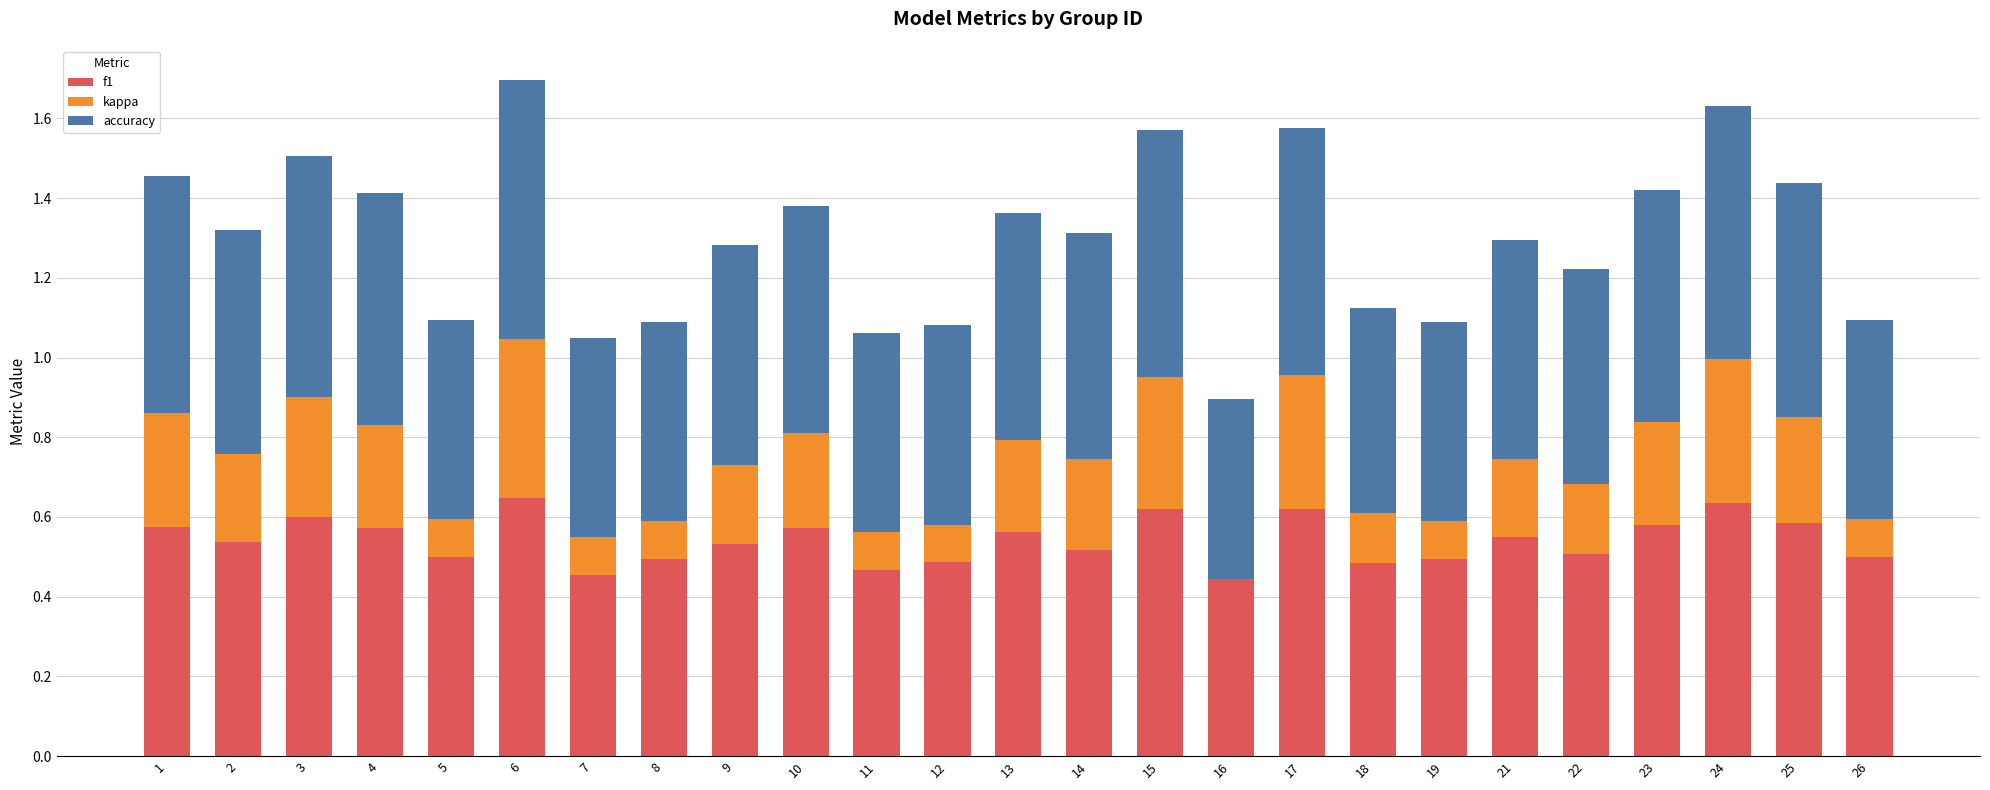

What is the total value across all series at 2?

1.3